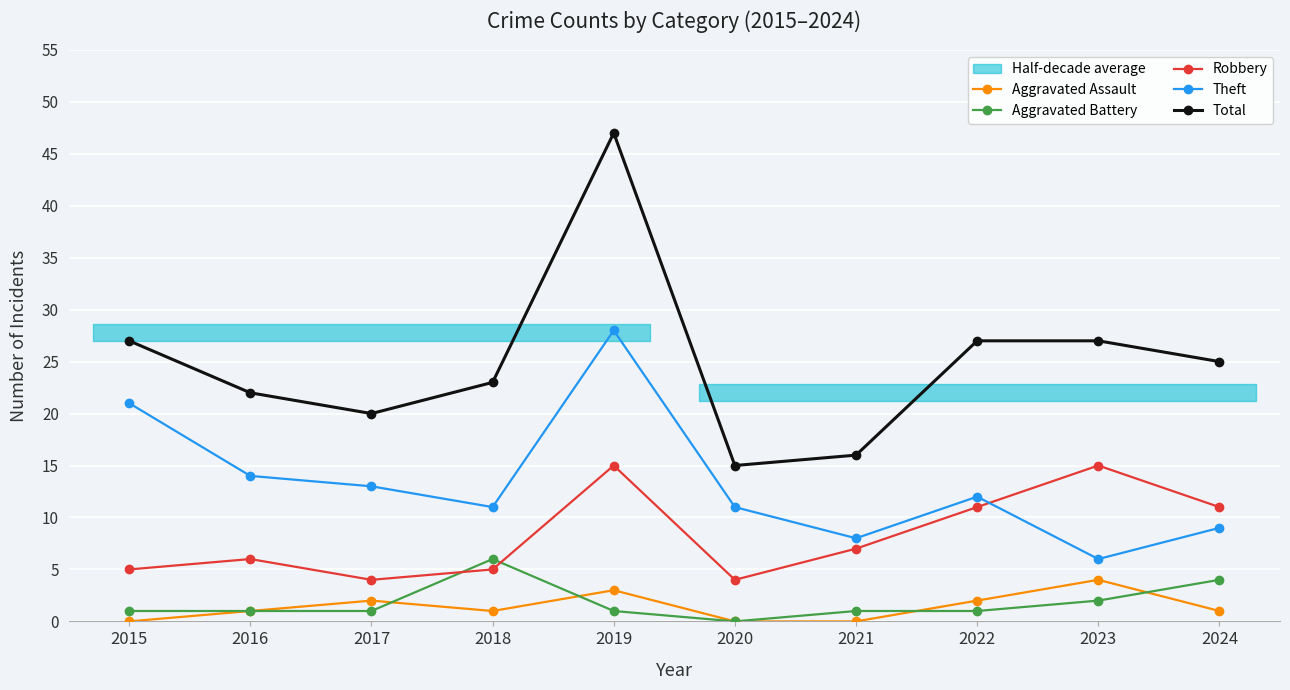

True or false: Robbery has a value of 4 at 2020.

True